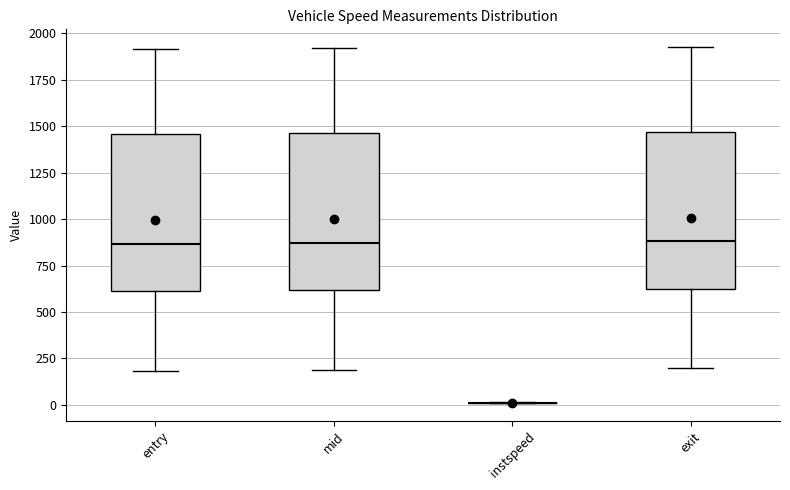

Reading left to right, transcribe this box plot: for each box, give where its median line is, the range the box spans, and where its two whiskers end, as read against the y-axis. The values are not printed on the chart, so give them approximately, as read against the axis.

entry: median 850, box 600 to 1450, whiskers 200 to 1900
mid: median 850, box 600 to 1450, whiskers 200 to 1900
instspeed: box collapsed to a line at 0, whiskers 0 to 0
exit: median 900, box 600 to 1450, whiskers 200 to 1950